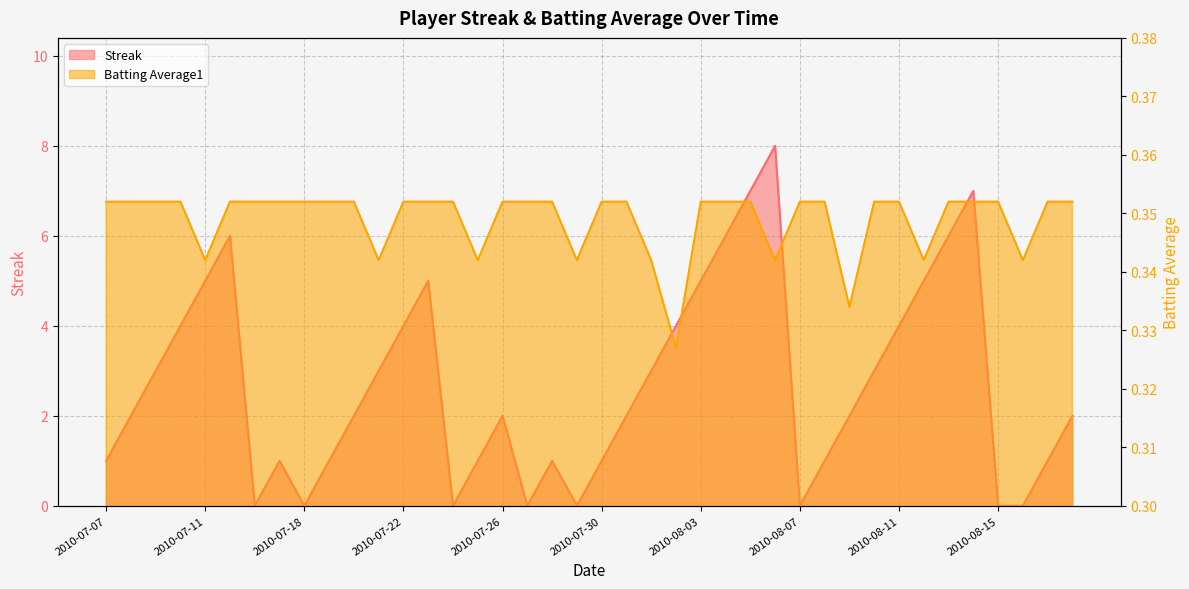

What are all the series names shown in the legend?

Streak, Batting Average1